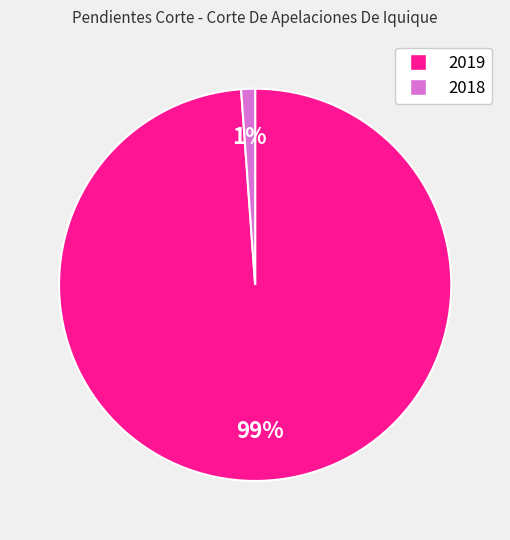

To the nearest percent, what is the combined percentage of 2019 and 2018?

100%